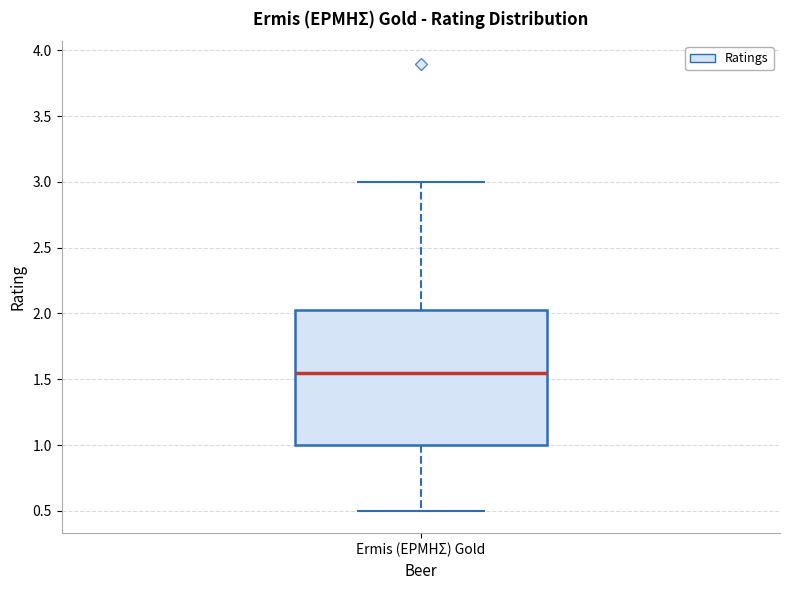

Where is the lower edge of the box for Ermis (ΕΡΜΗΣ) Gold on the y-axis? The values are not printed on the chart, so give them approximately, as read against the axis.

1.00